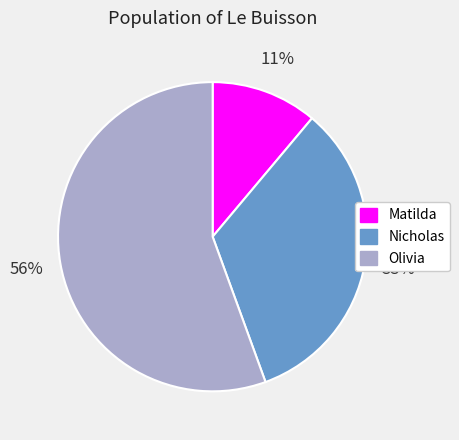

How many segments does this pie chart have?

3